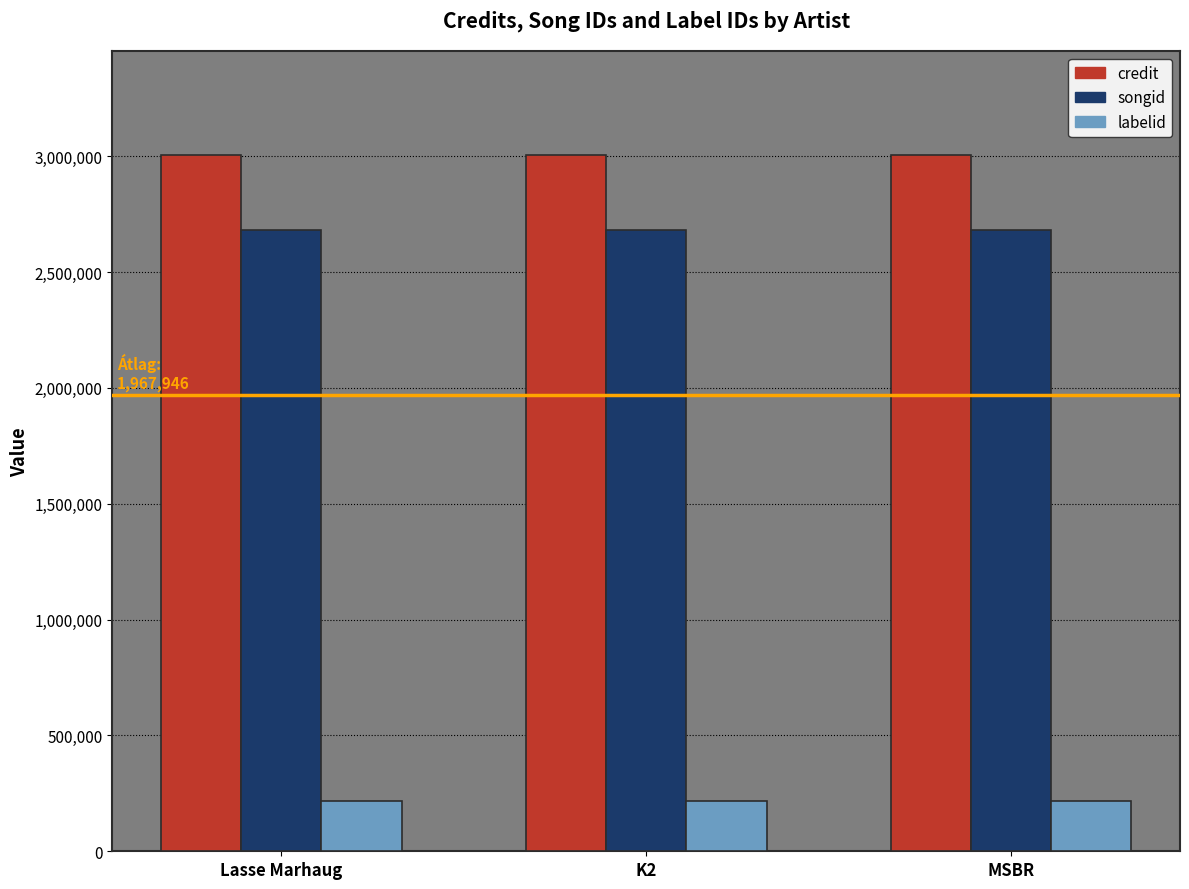

What is the label of the 3rd bar from the right?

Lasse Marhaug